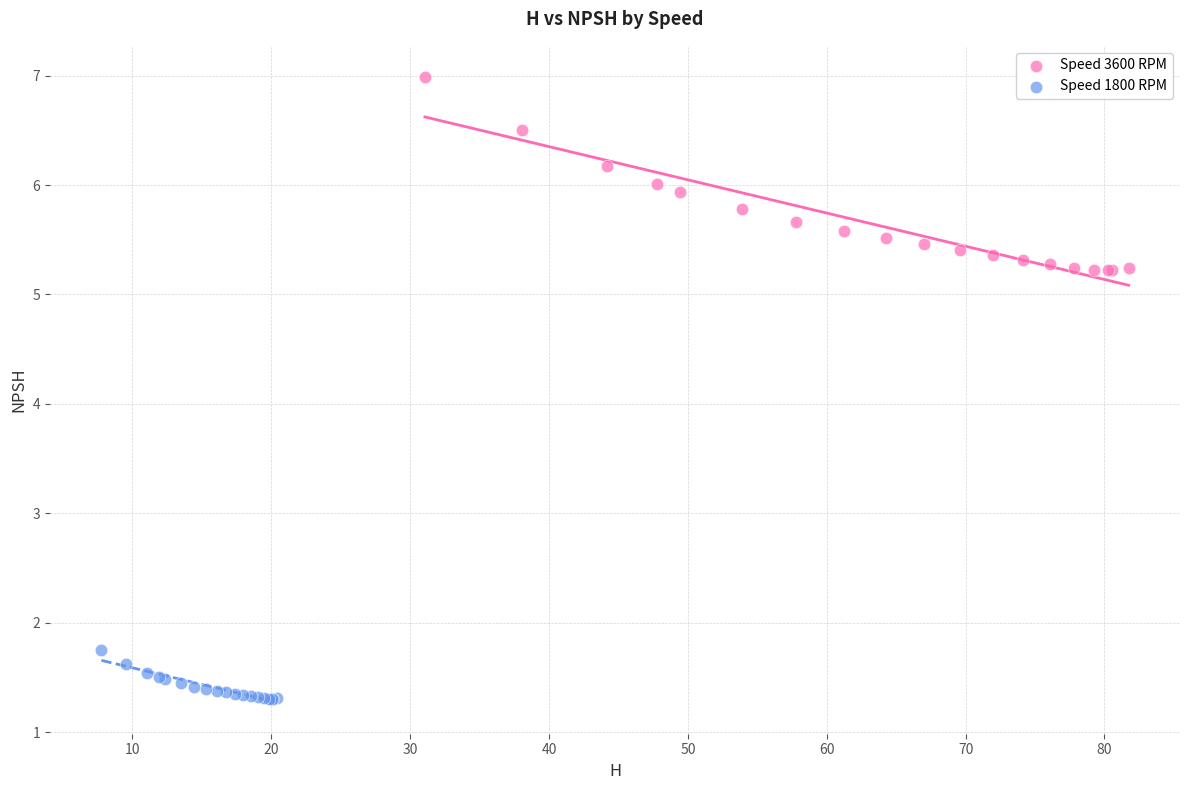

What are all the series names shown in the legend?

Speed 3600 RPM, Speed 1800 RPM